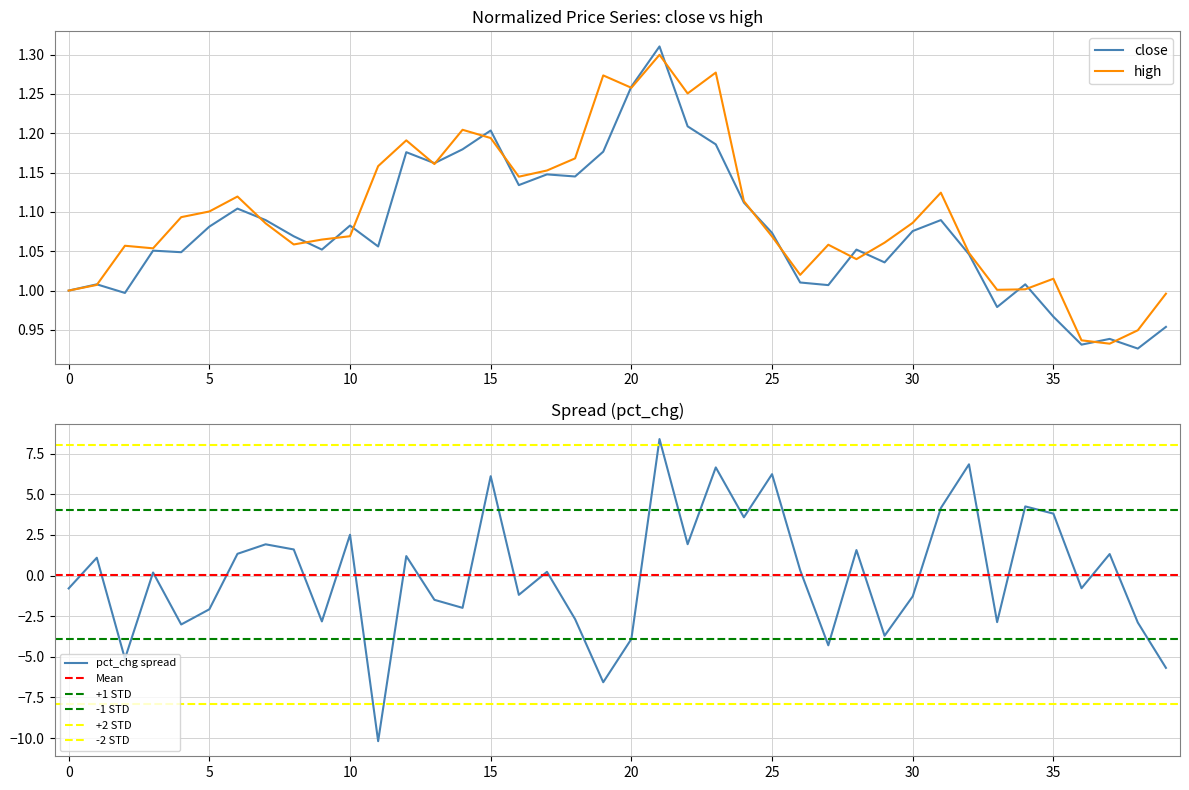

True or false: pct_chg and close intersect in this chart.

True